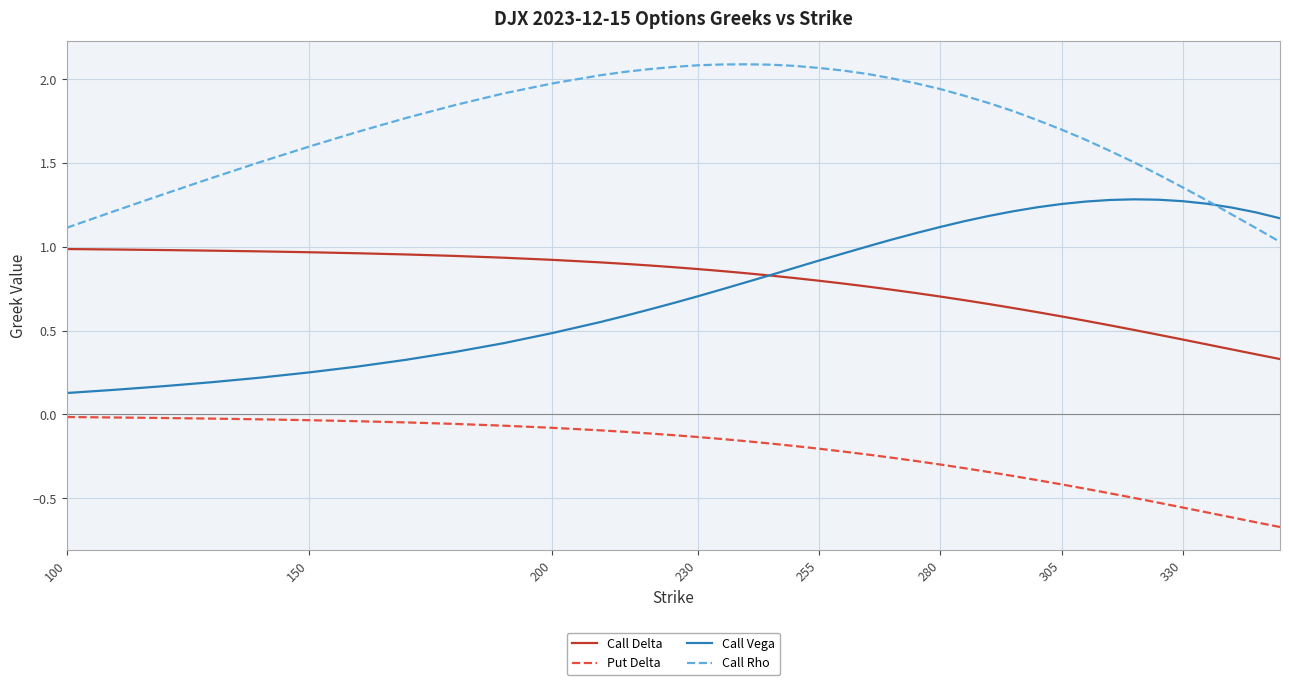

True or false: Call Delta and Put Delta cross at least once.

False